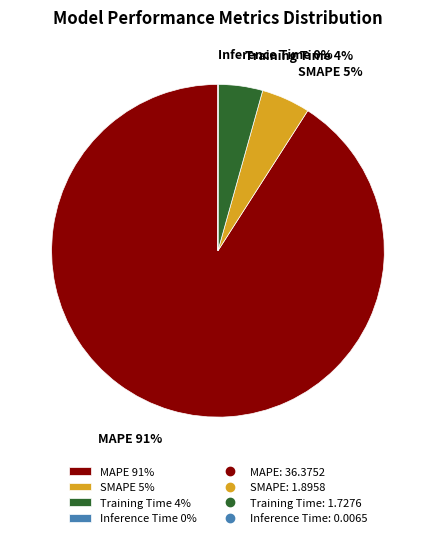

To the nearest percent, what is the combined percentage of MAPE 91% and SMAPE 5%?

96%